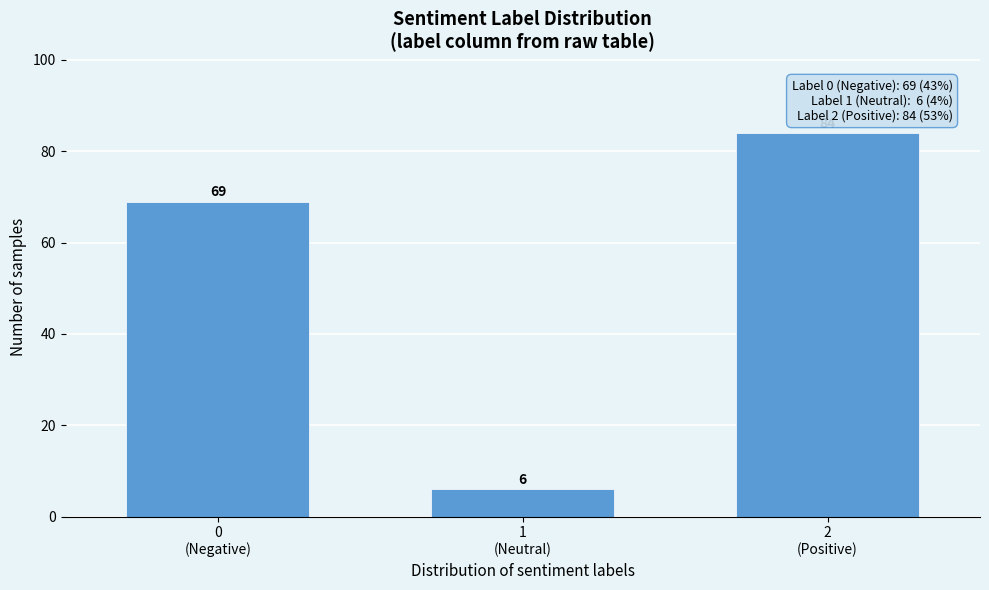

Reading left to right, extract all data points from this chart.

69	6	84